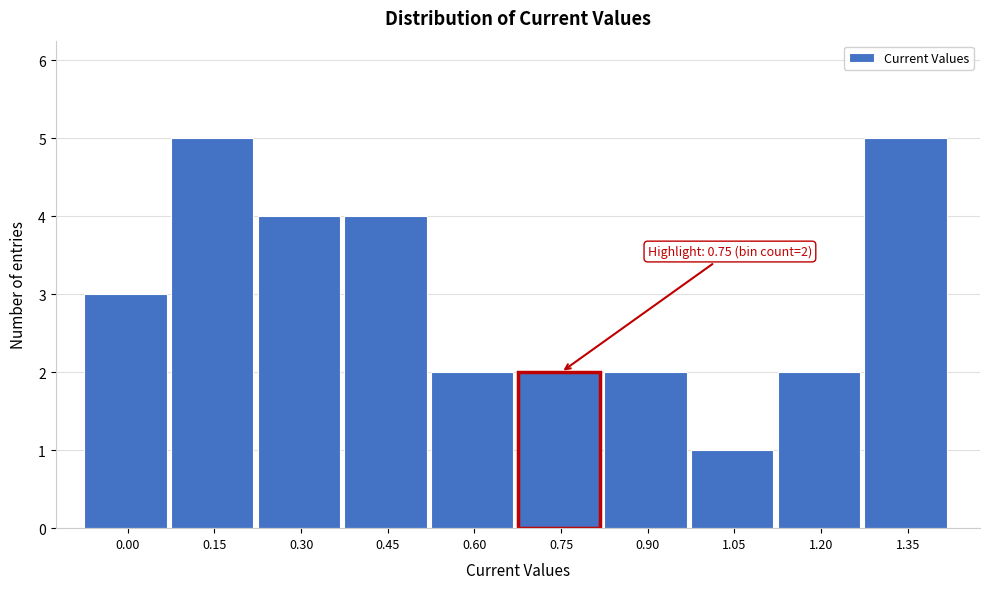

Reading right to left, list all the values displayed in this chart.

1.35=5	1.20=2	1.05=1	0.90=2	0.75=2	0.60=2	0.45=4	0.30=4	0.15=5	0.00=3